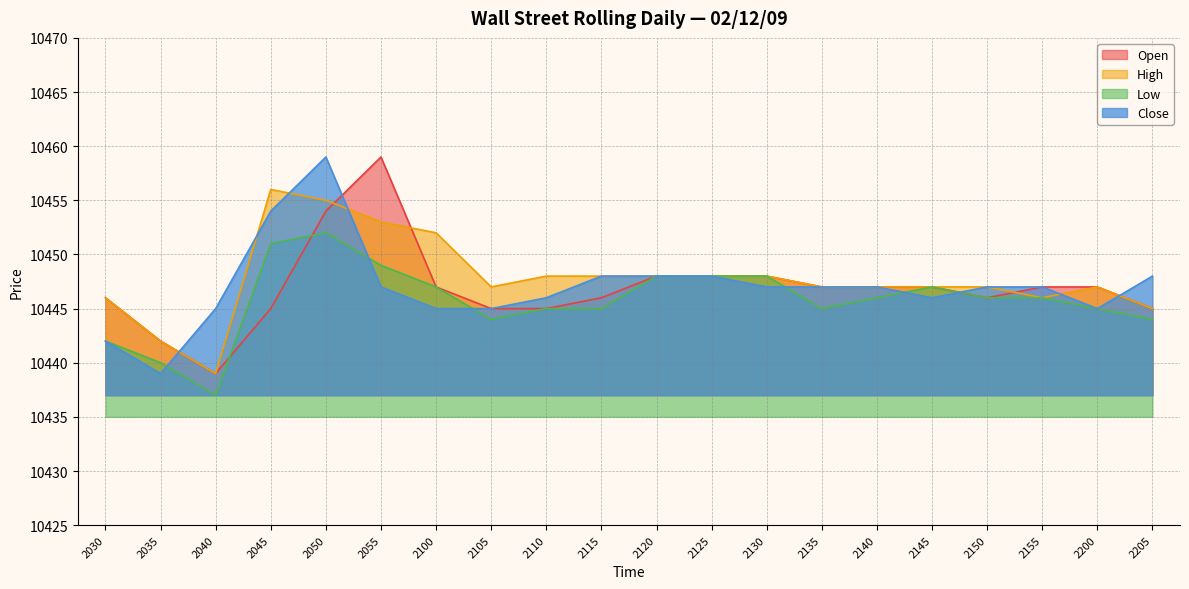

Rank the categories by Open value from lowest to highest.

2040, 2035, 2045, 2105, 2110, 2205, 2030, 2115, 2150, 2100, 2135, 2140, 2145, 2155, 2200, 2120, 2125, 2130, 2050, 2055